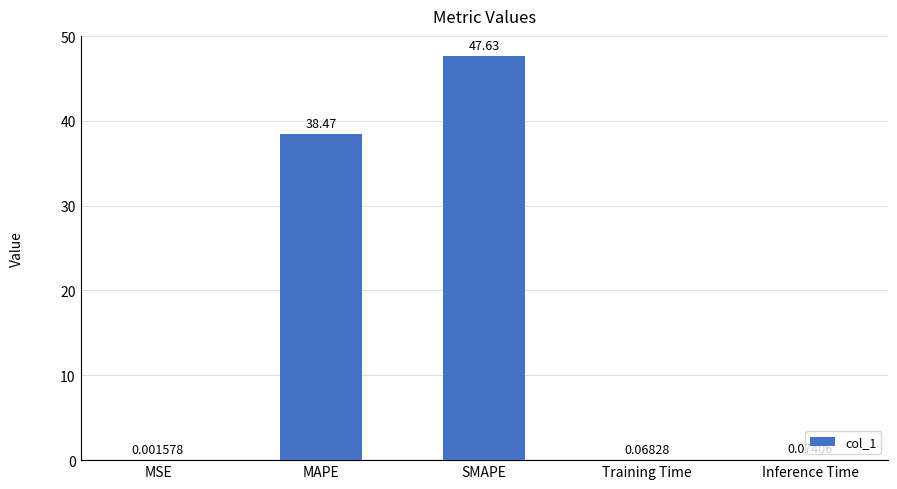

What is the sum of all values?

86.2